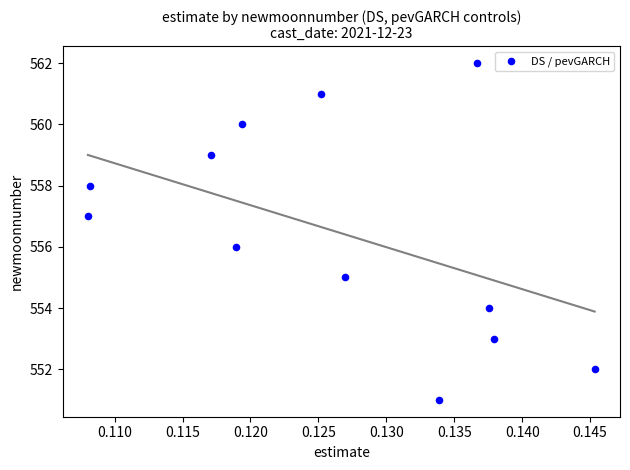

What is the range of Y values (max minus min)?

11